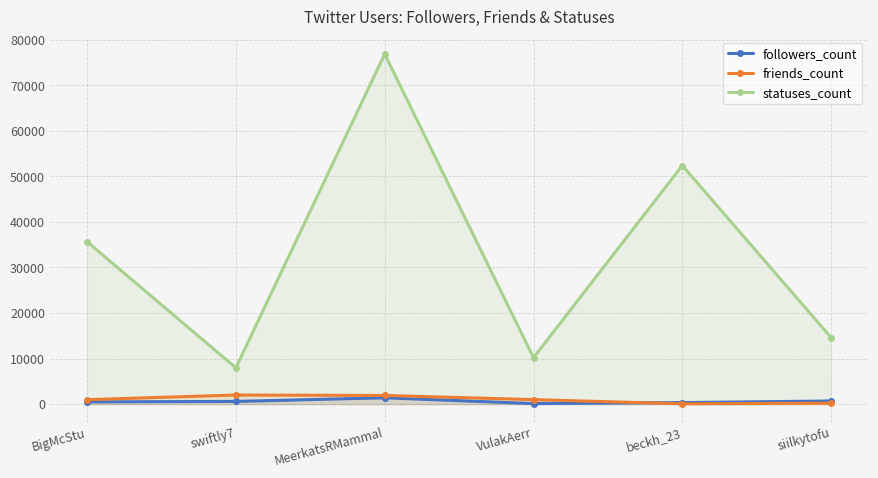

True or false: statuses_count and followers_count intersect in this chart.

False